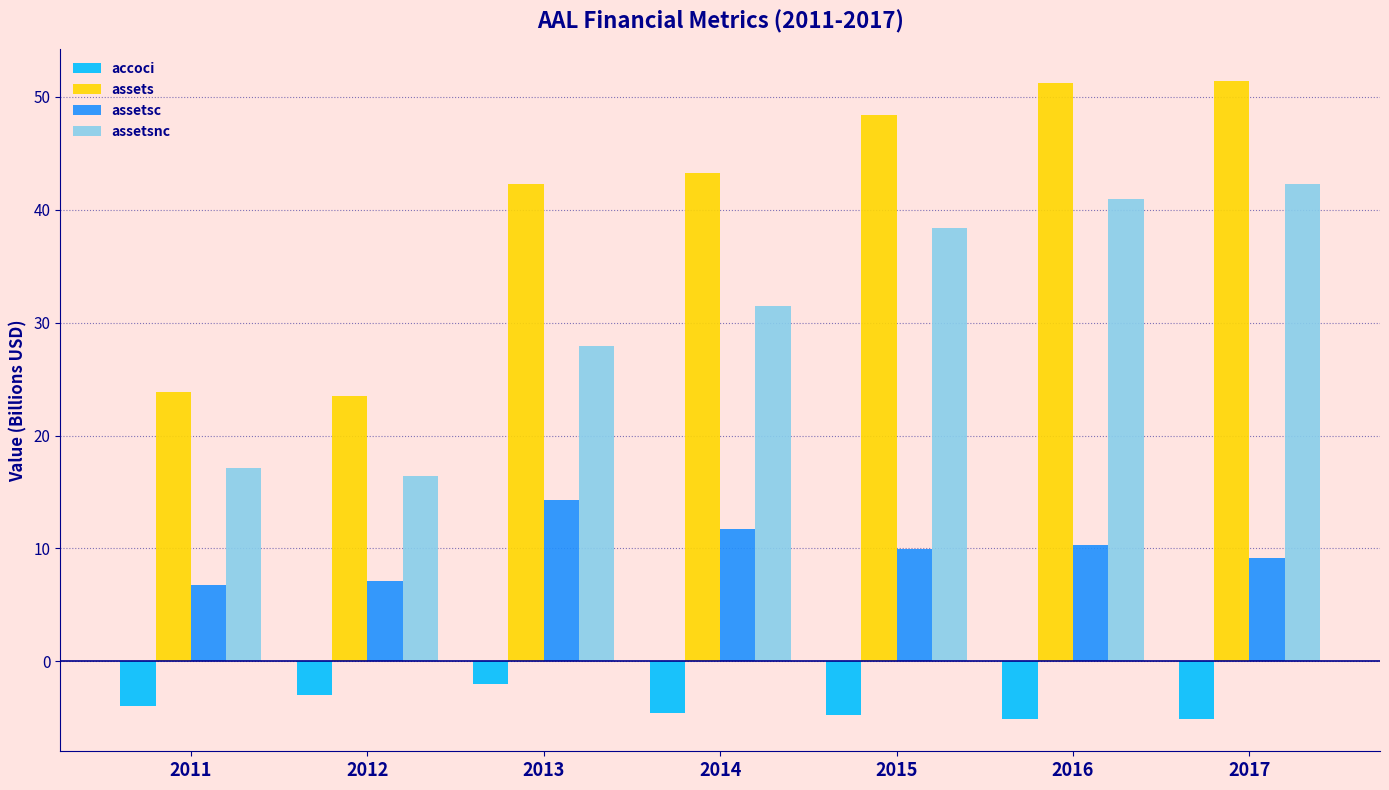

What is the value of the assetsnc bar at the 6th from the left?

41.0